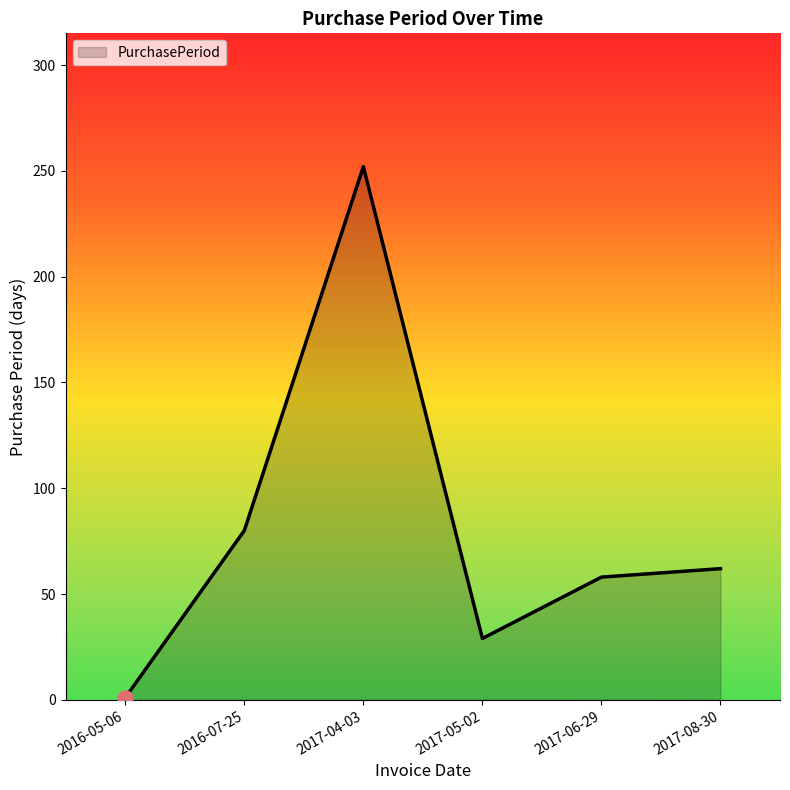

What is the change in value from 2016-05-06 to 2017-05-02?

+28